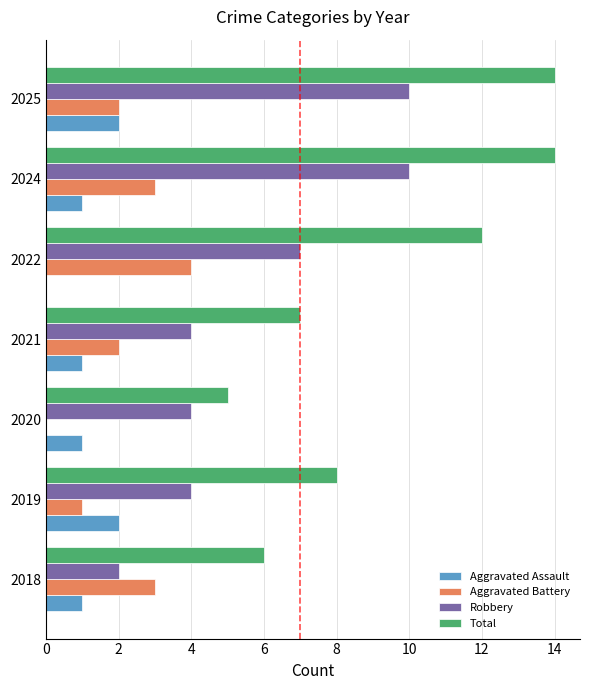

What are all the series names shown in the legend?

Aggravated Assault, Aggravated Battery, Robbery, Total